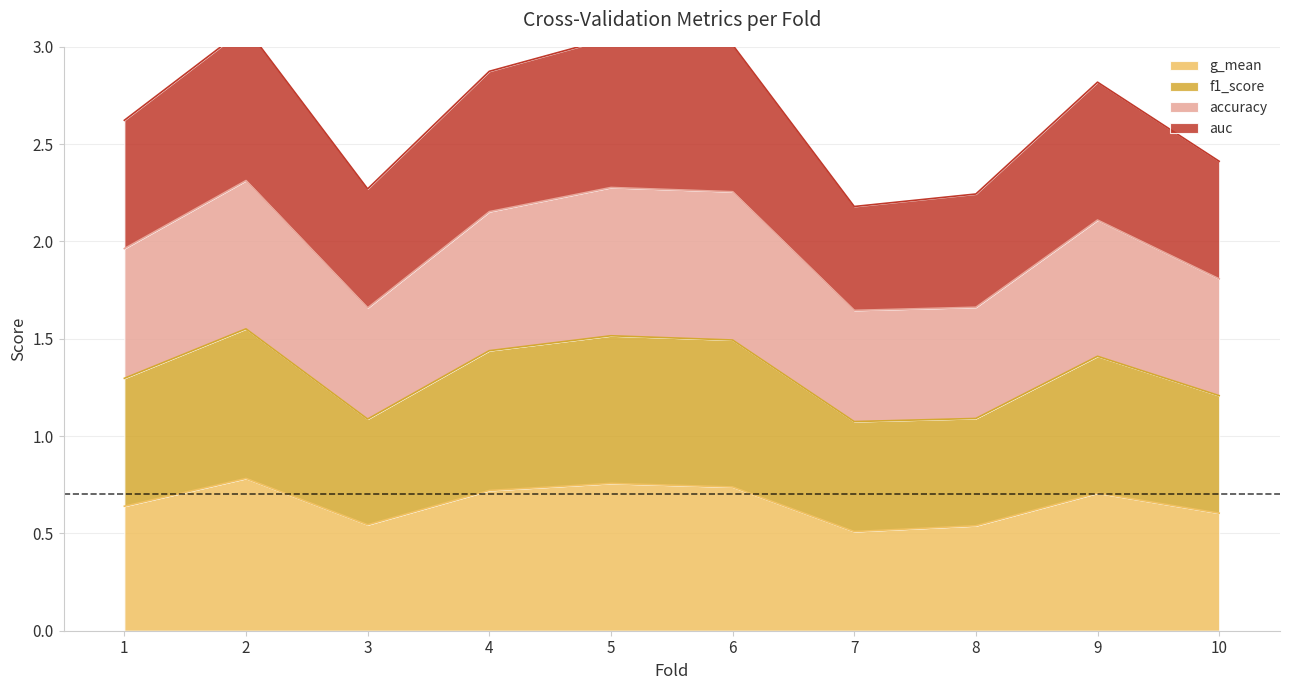

How many categories are shown in the chart?

10